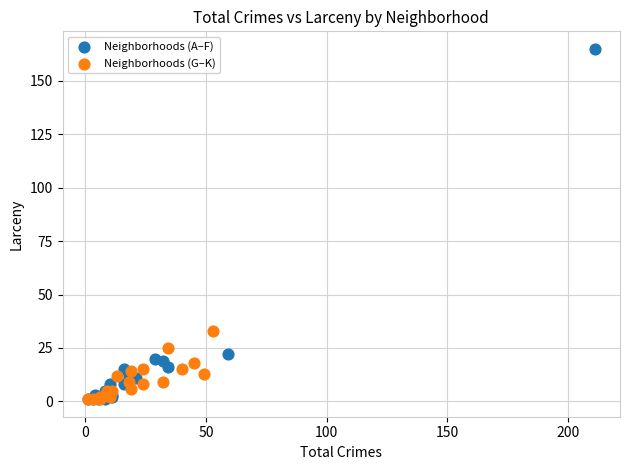

What are all the series names shown in the legend?

Neighborhoods (A–F), Neighborhoods (G–K)